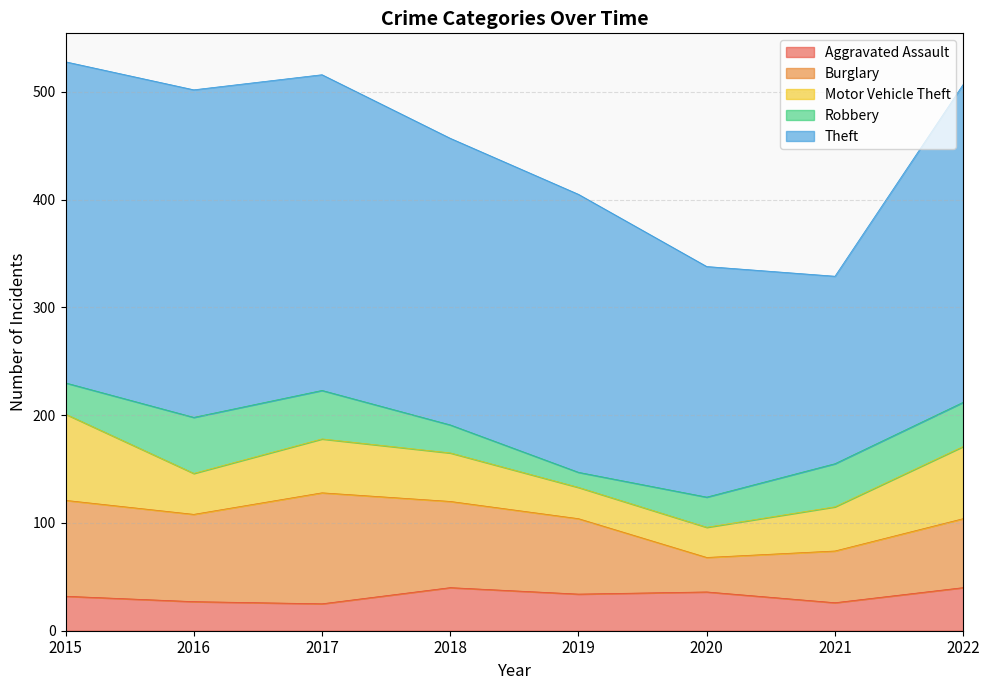

At 2015, list the series in order from smallest to largest.

Robbery, Aggravated Assault, Motor Vehicle Theft, Burglary, Theft